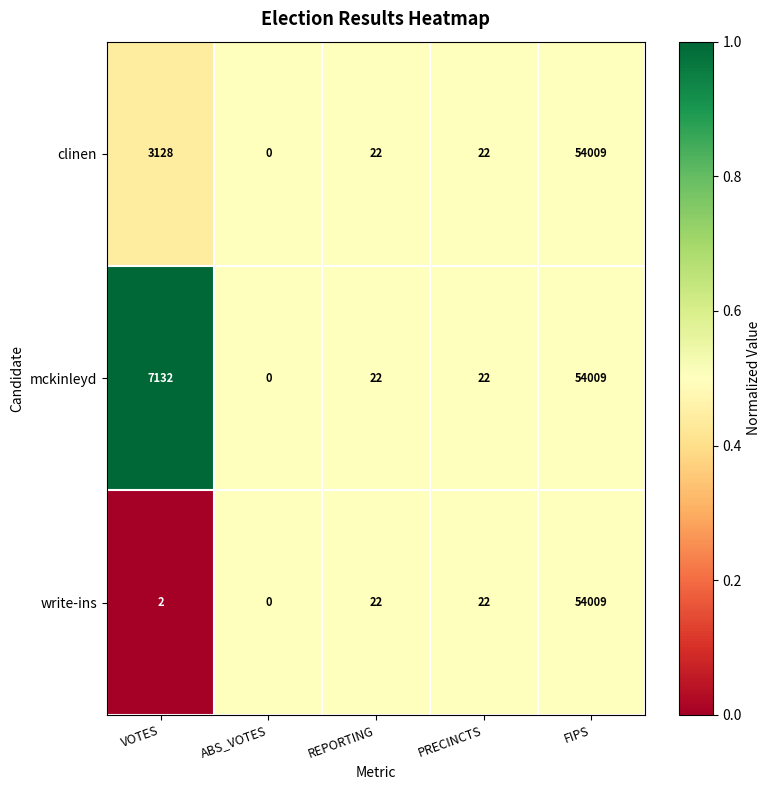

Is it true that write-ins equals 1 at VOTES?

False